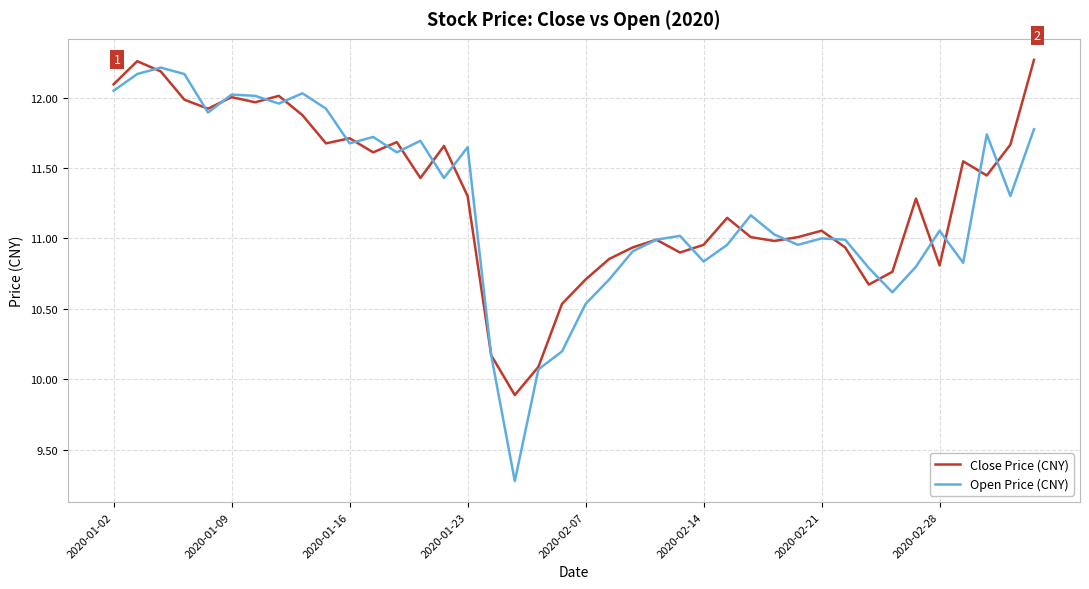

Which series has the widest spread of values?

Open Price (CNY)